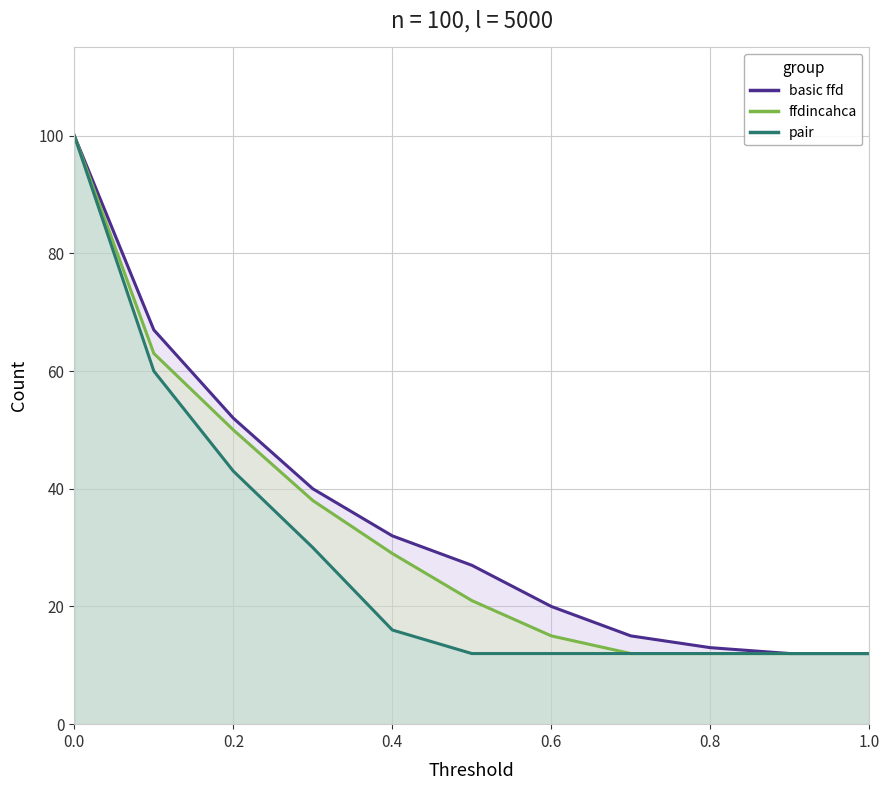

How many lines are shown in the chart?

3